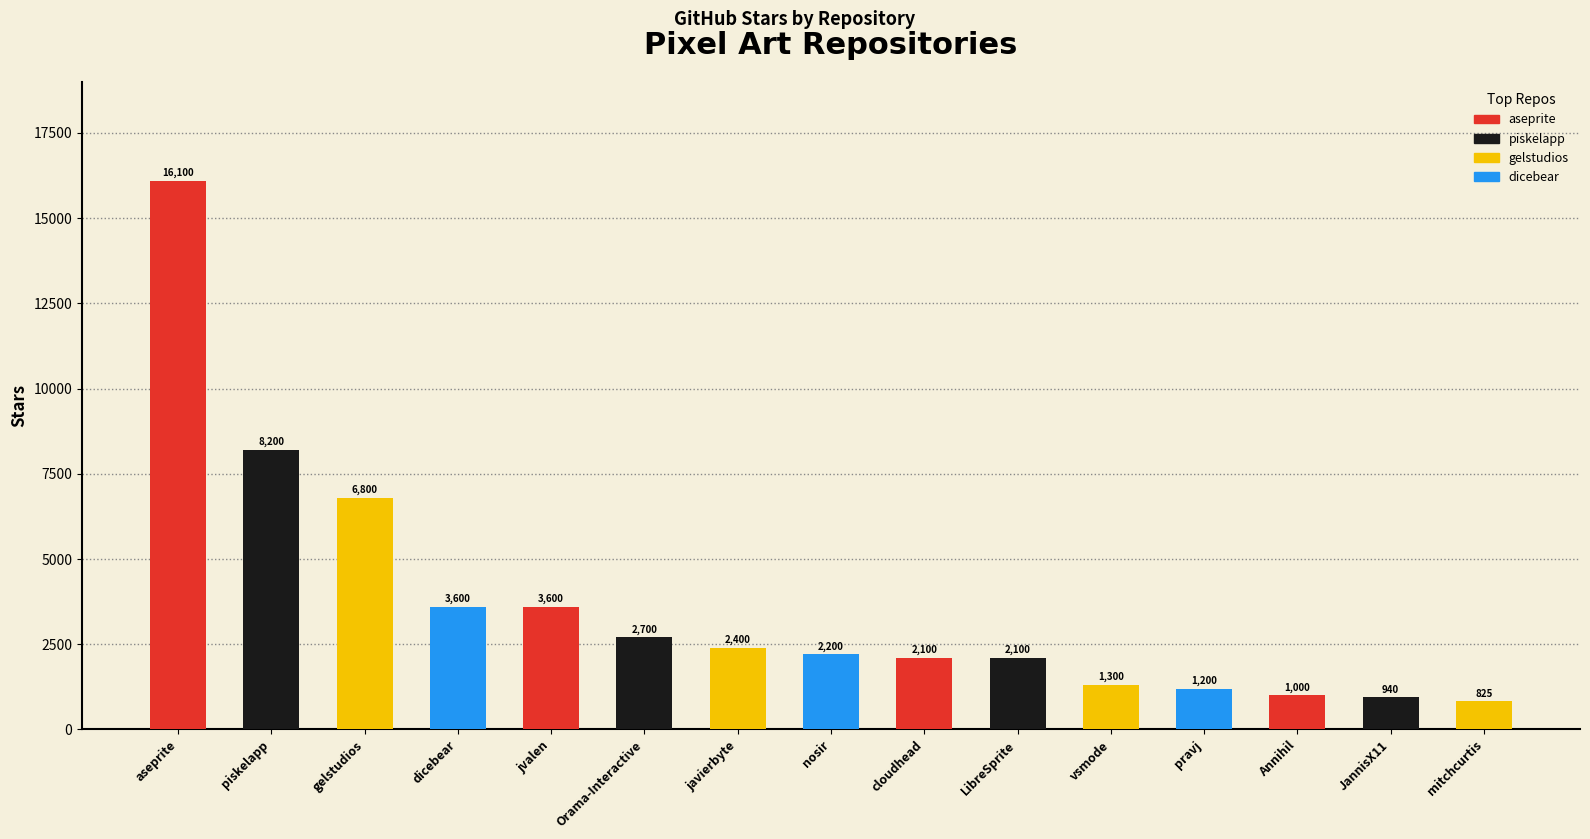

List the labels in order of value, largest first.

aseprite, piskelapp, gelstudios, dicebear, jvalen, Orama-Interactive, javierbyte, nosir, cloudhead, LibreSprite, vsmode, pravj, Annihil, JannisX11, mitchcurtis